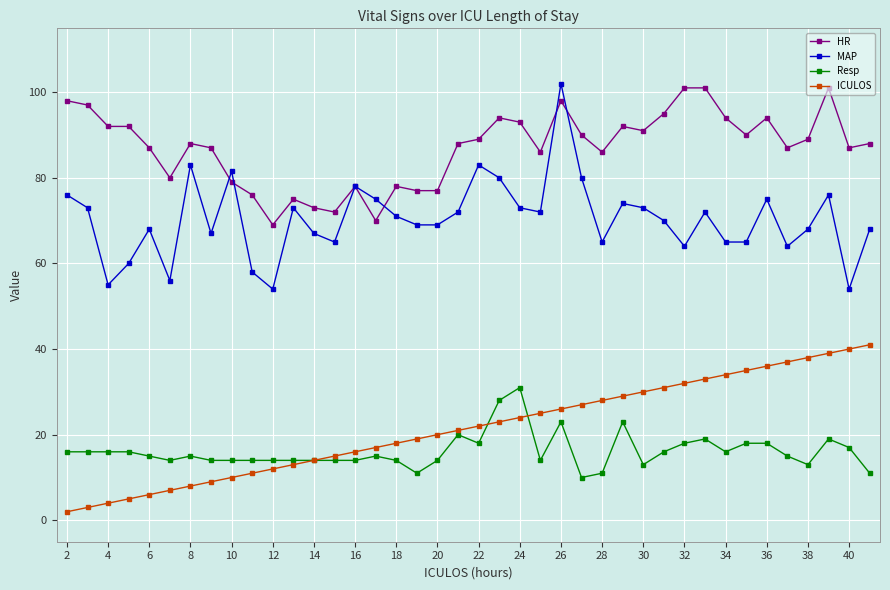

Is this an area chart (filled region under the line)?

No